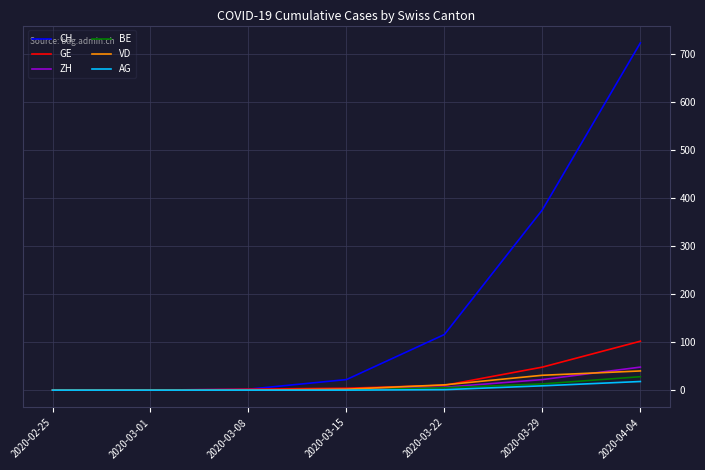

What is the approximate value of CH at 2020-03-15, to the nearest 10?

20